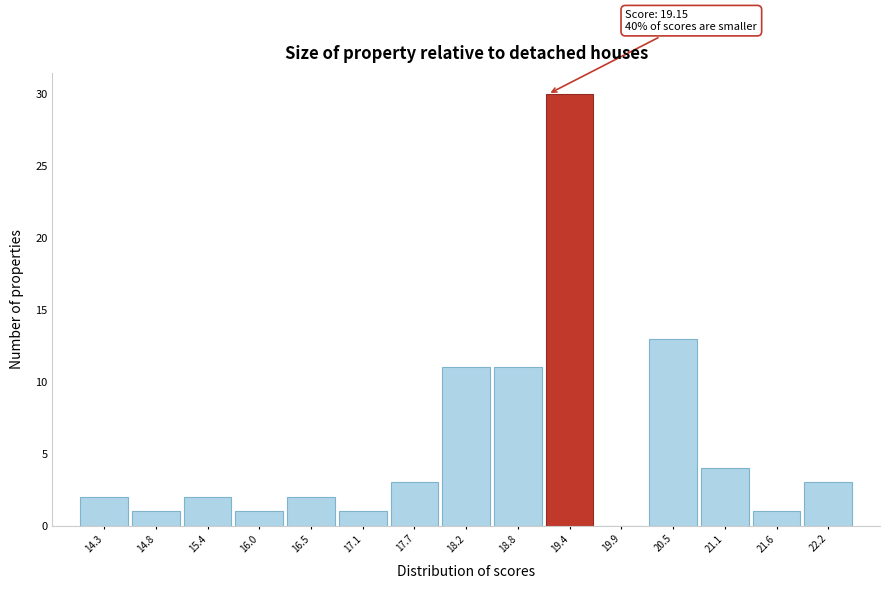

Which range on the x-axis has the tallest bar?

19.1 to 19.7